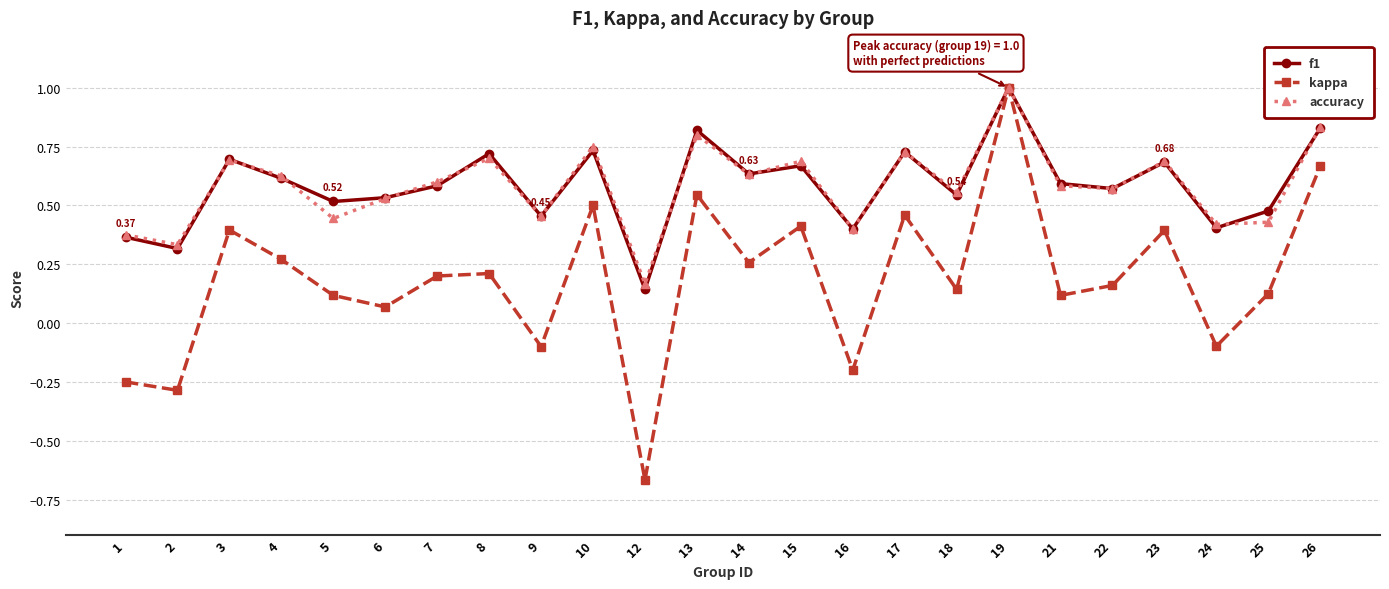

Which series changed the most between 8 and 13?

kappa